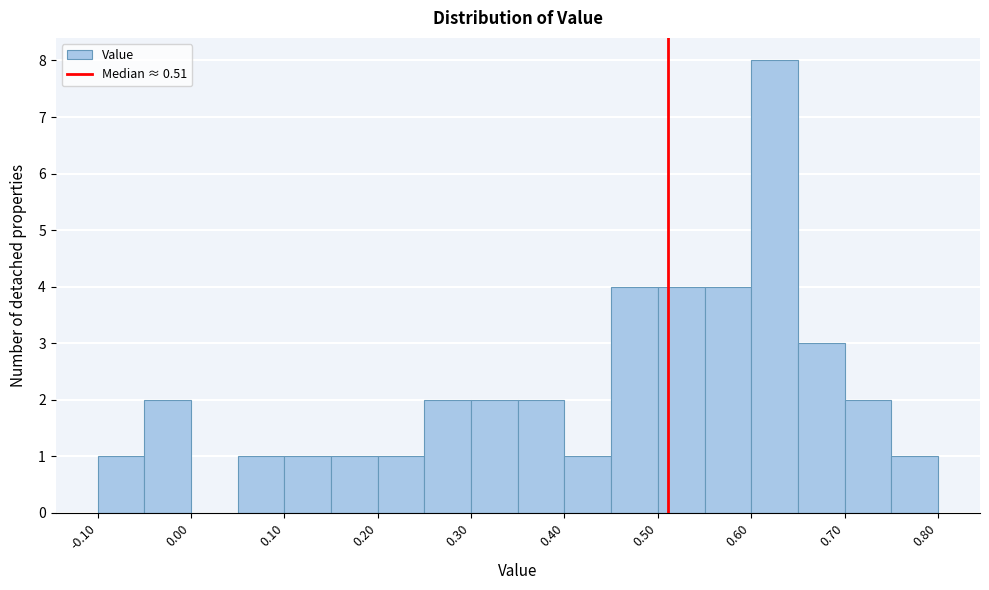

Which range on the x-axis has the tallest bar?

0.60 to 0.65